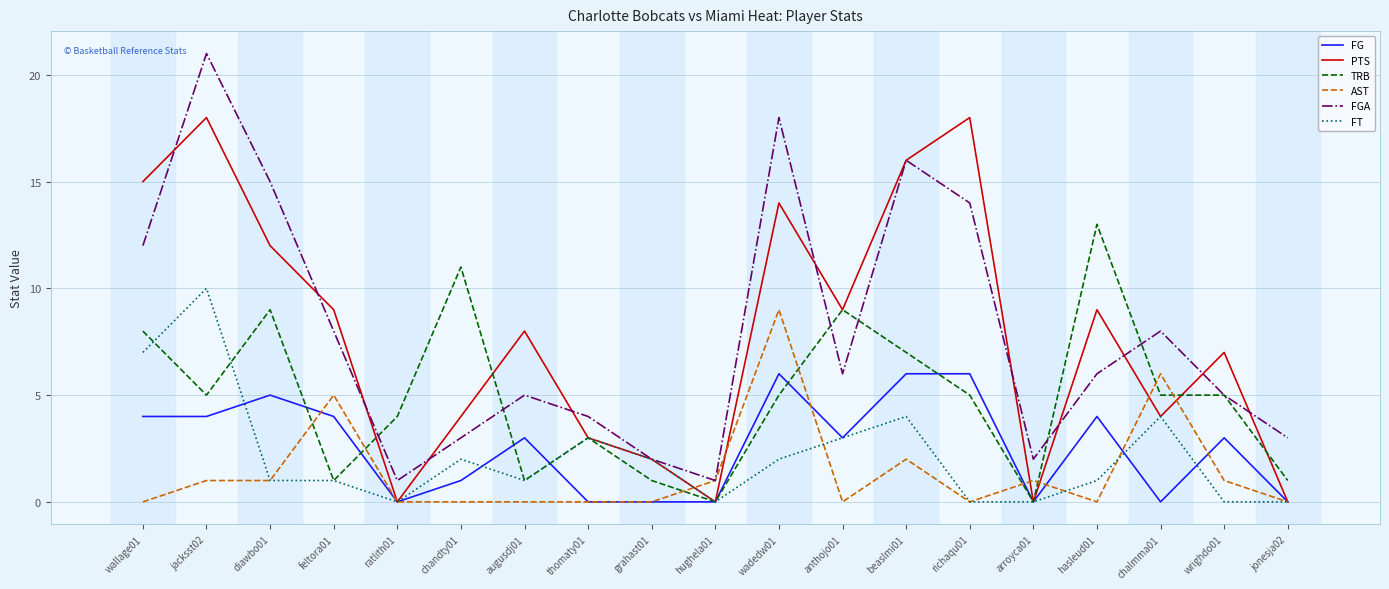

What are all the series names shown in the legend?

FG, PTS, TRB, AST, FGA, FT